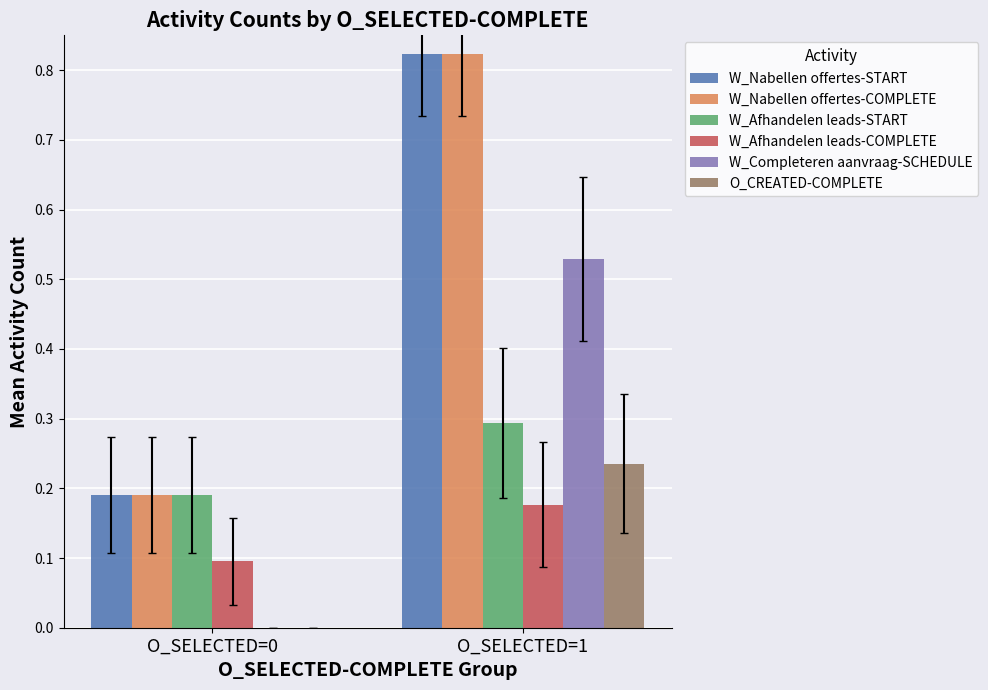

How many W_Afhandelen leads-START values are between 0 and 1?

2